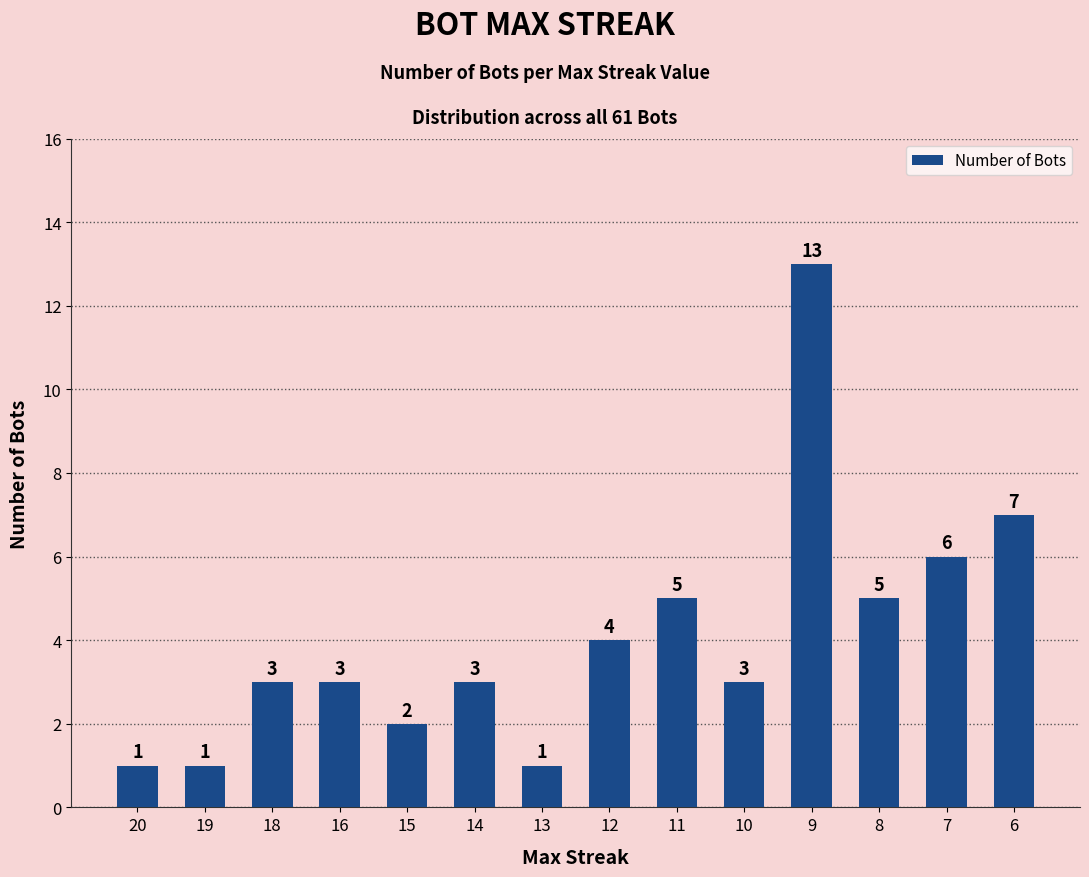

The value at 7 is 6. True or false?

True